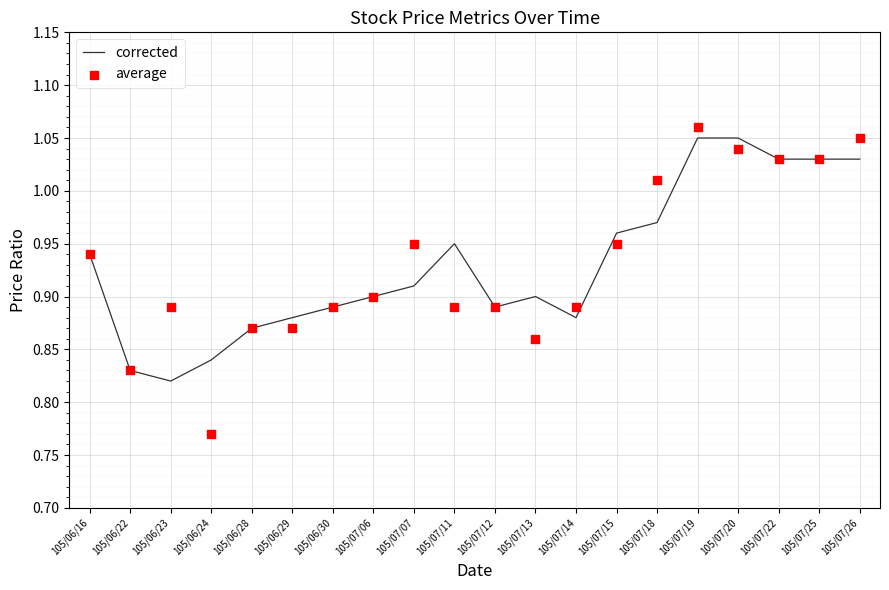

Which series has the largest total across all categories?

corrected